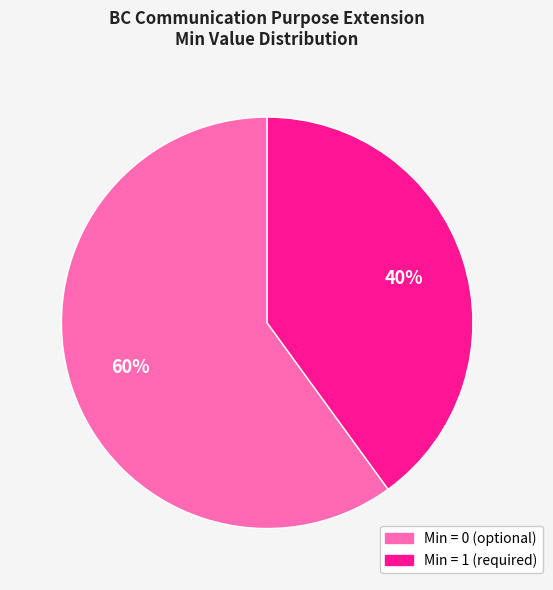

How many segments does this pie chart have?

2